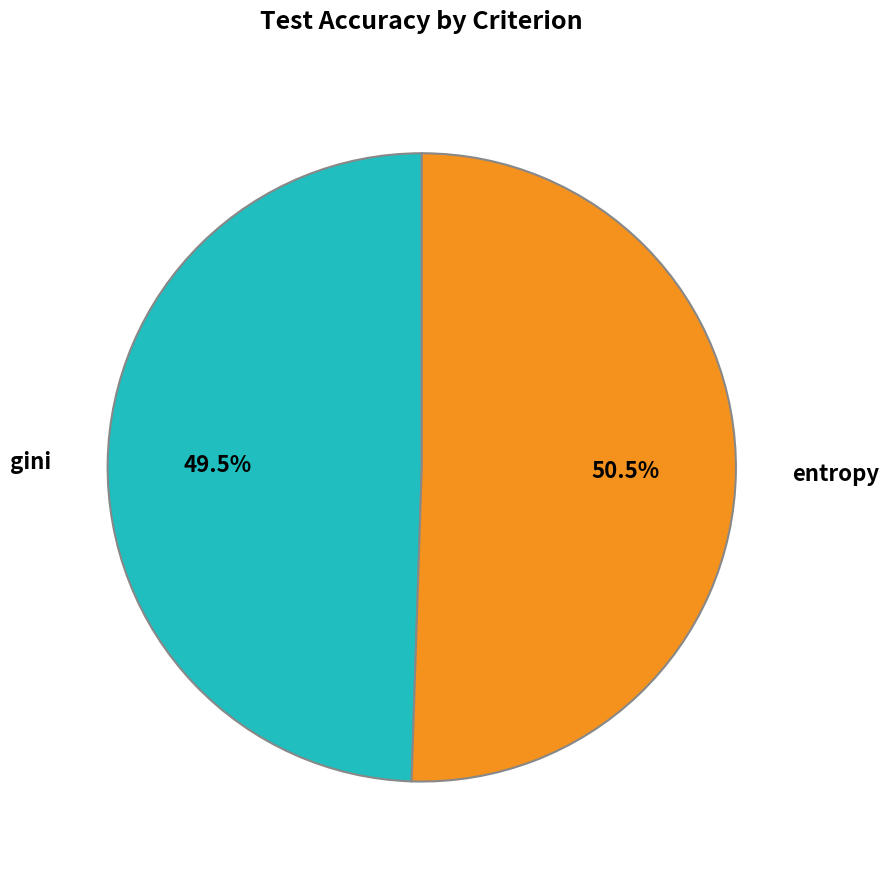

Is there a majority slice in this chart?

Yes